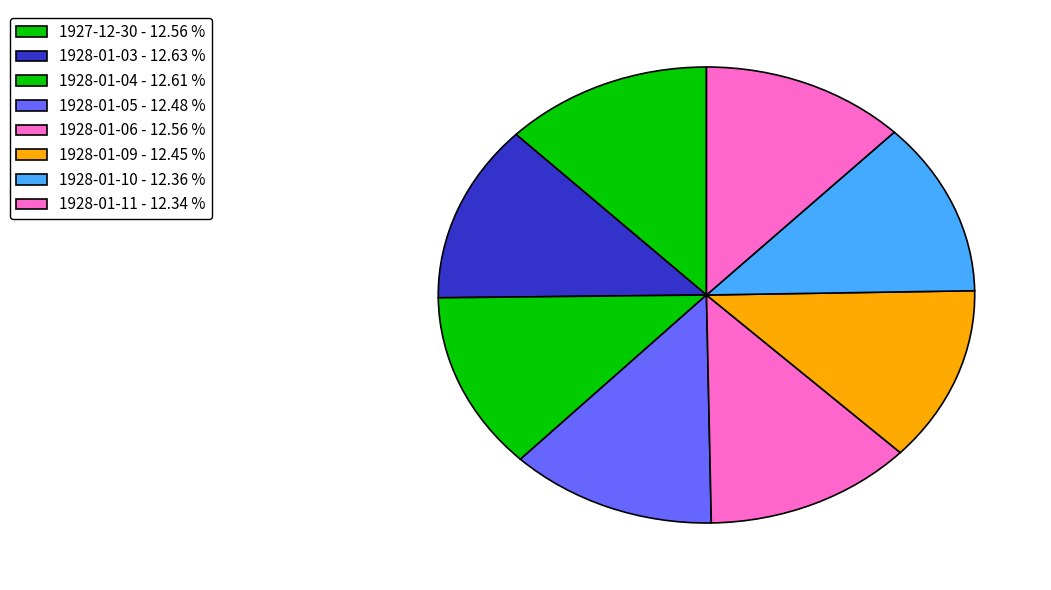

To the nearest percent, what is the combined percentage of 1927-12-30 and 1928-01-03?

25%